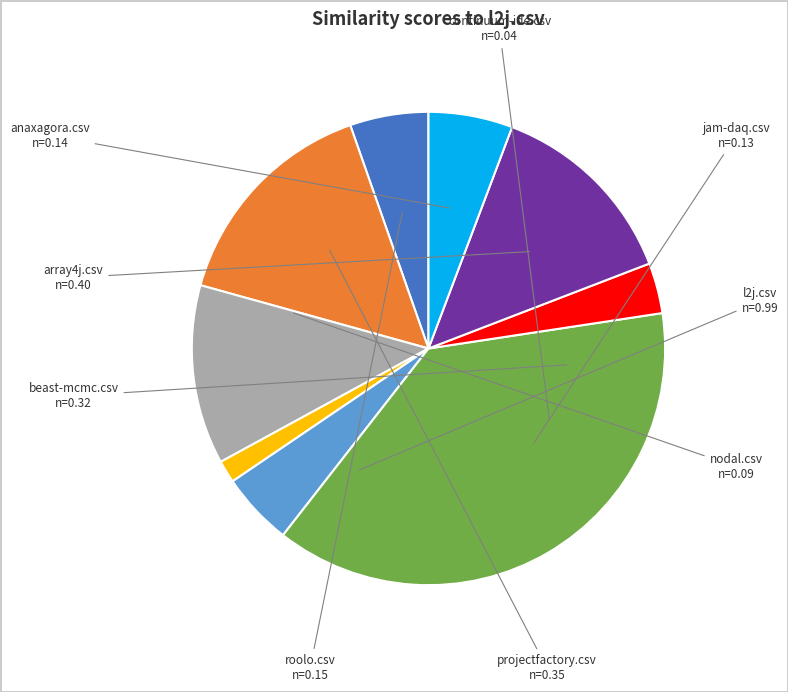

Is there any slice that represents more than half of the pie?

No